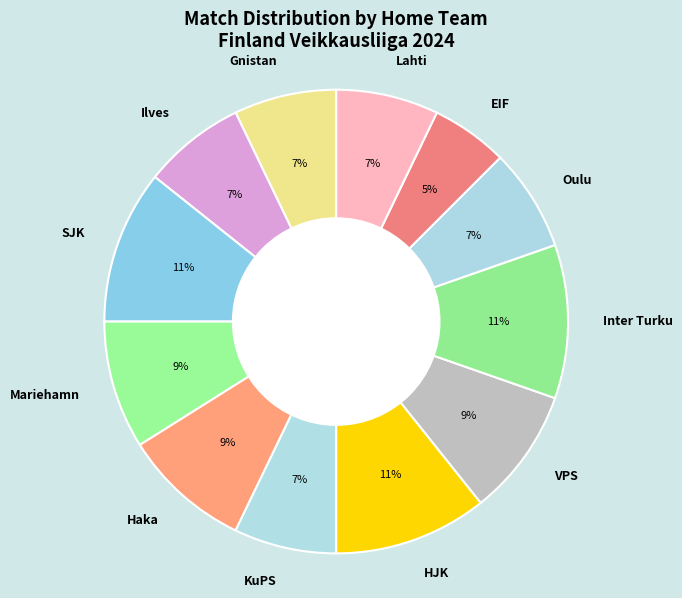

Which category has the smallest portion of the pie?

EIF